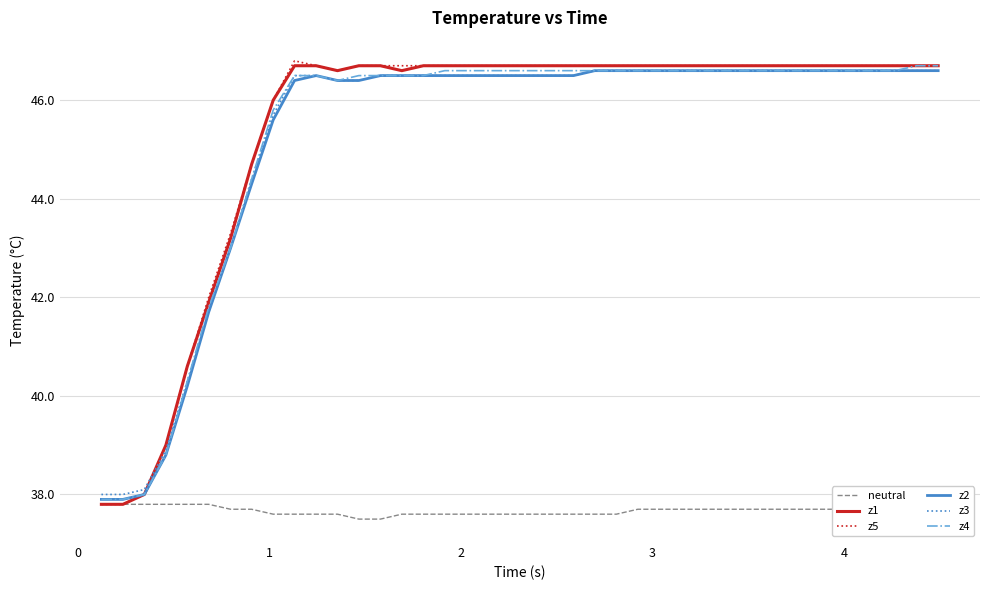

What is the maximum value for z3?

46.6